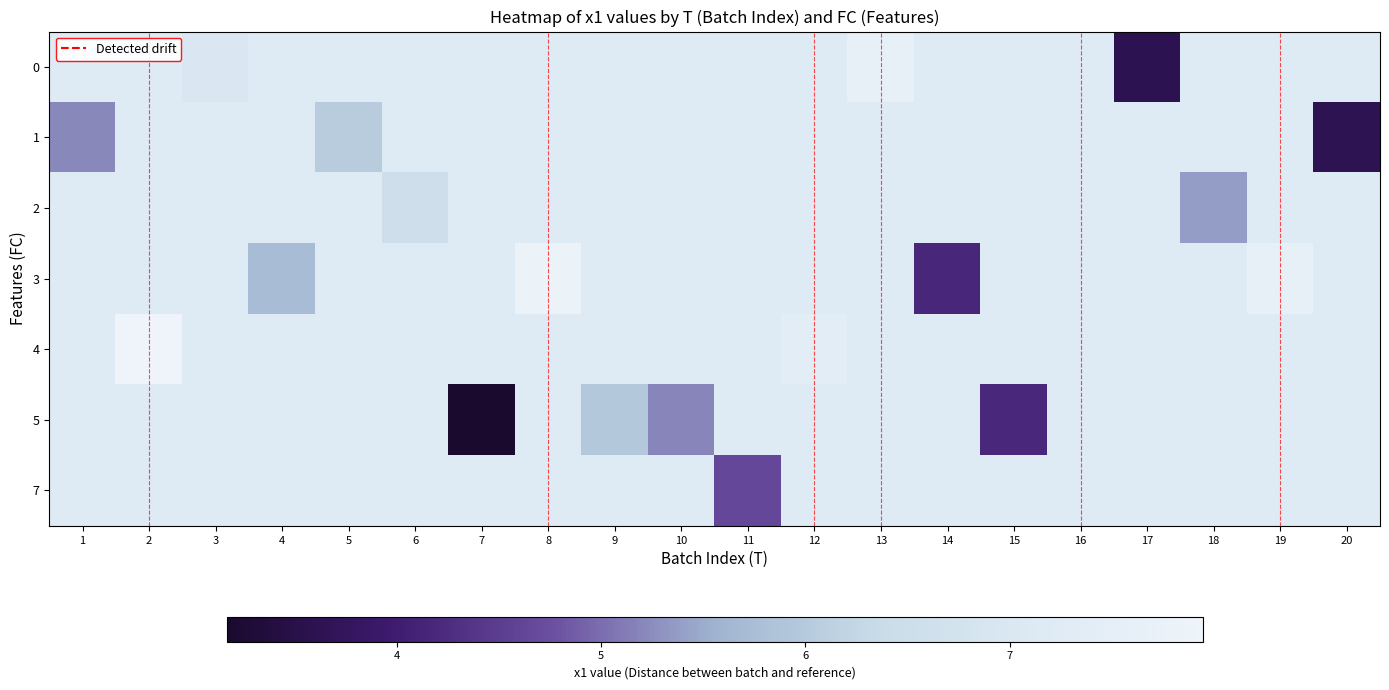

Is it true that 4 equals 2.2 at 2?

False